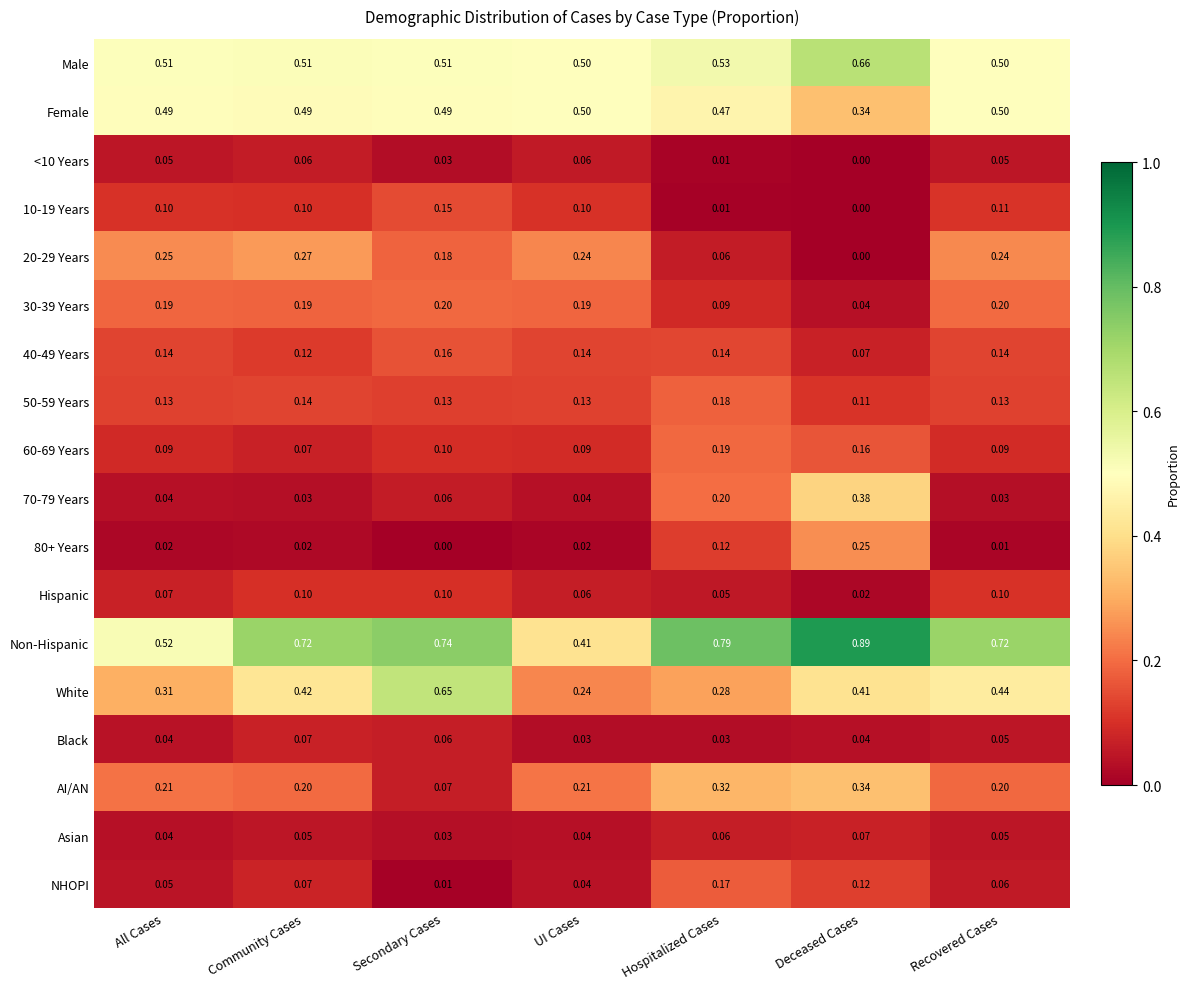

At which label is 80+ Years closest to 0?

Secondary Cases